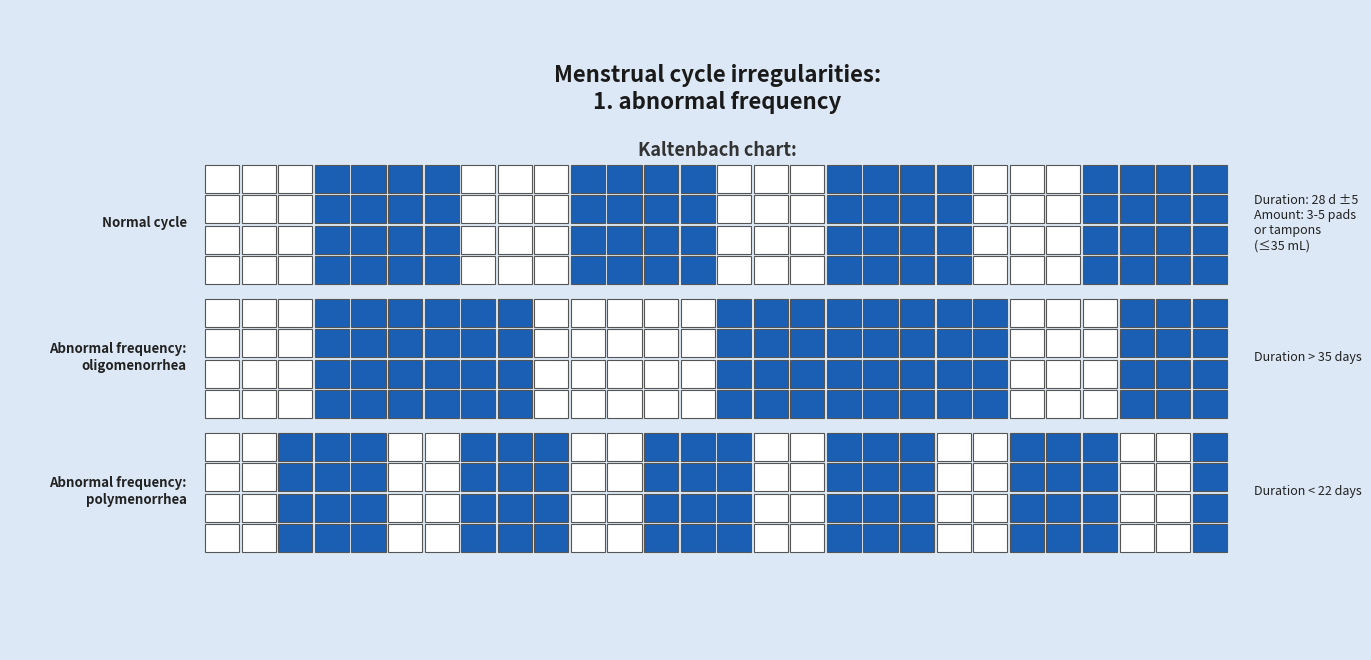

What is the difference between the maximum and minimum values in the Oligomenorrhea series?

1